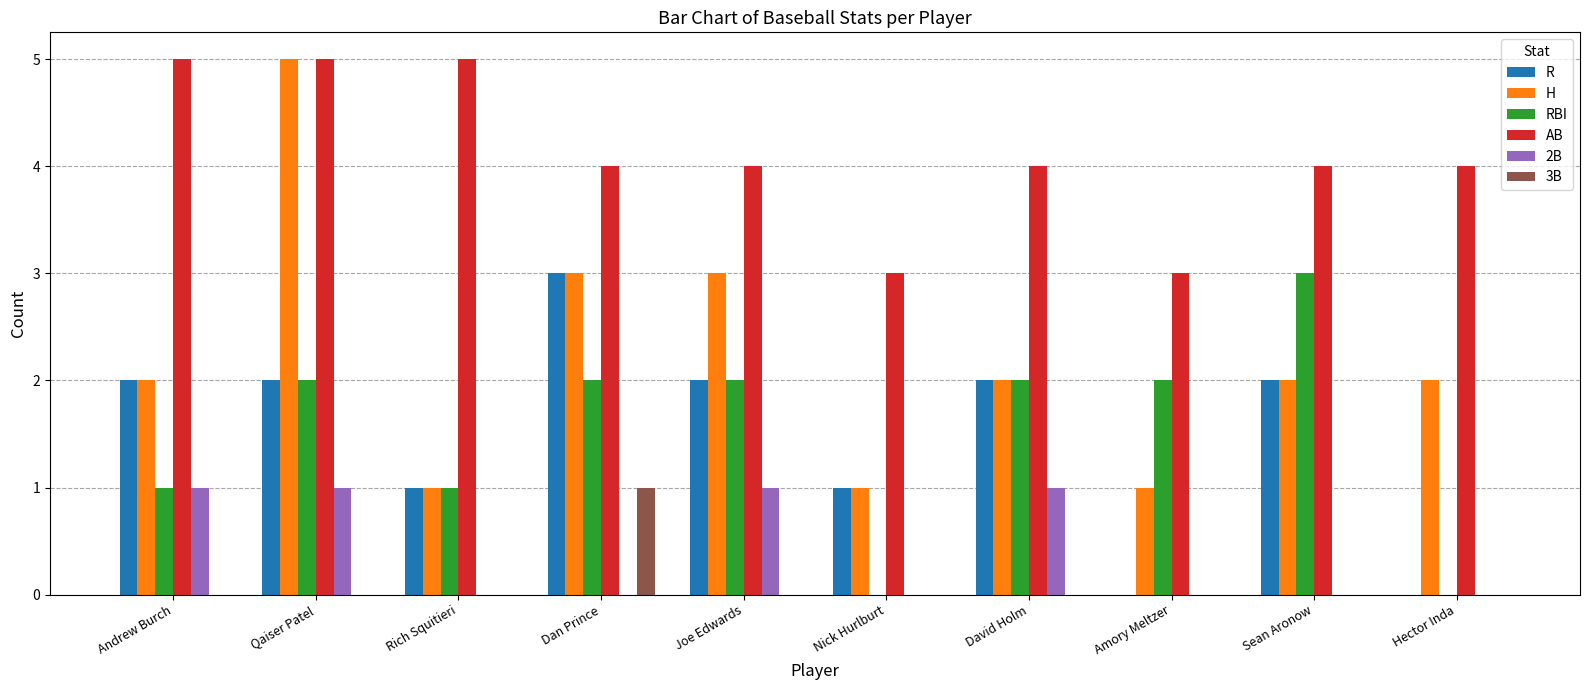

What is the total value across all series at Andrew Burch?

11